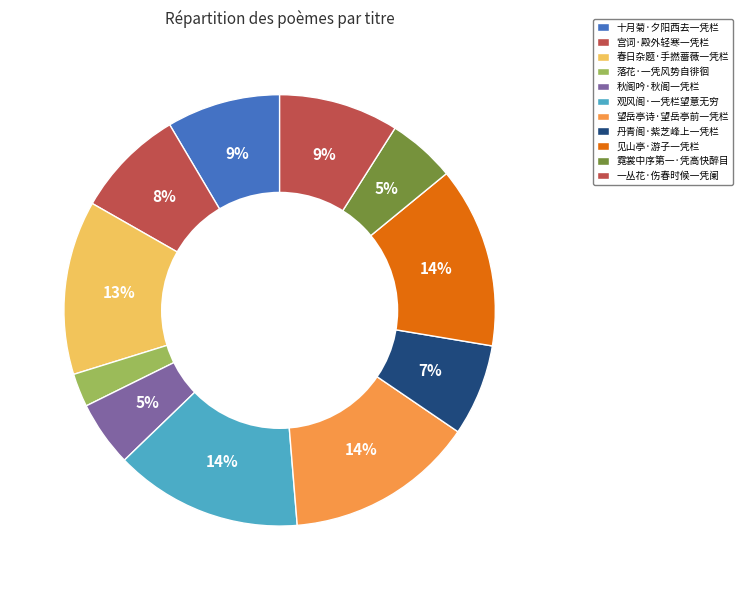

Is there any slice that represents more than half of the pie?

No